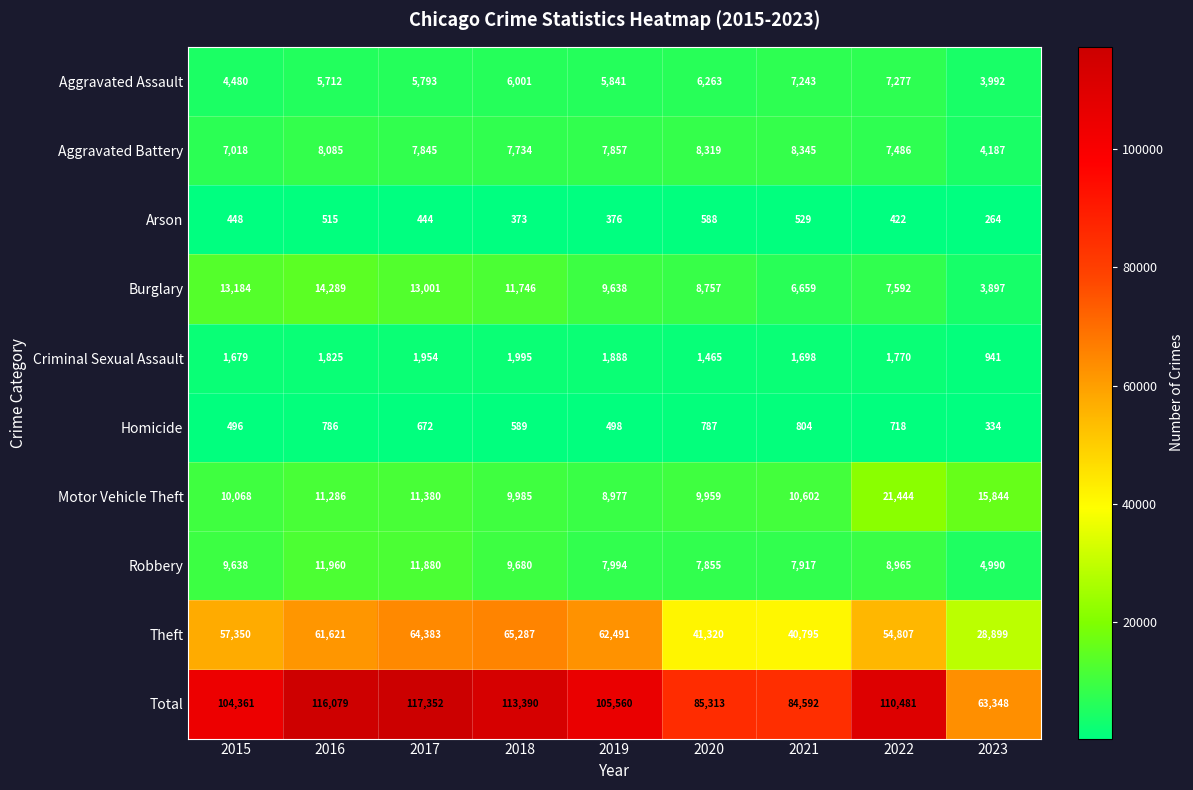

Where does the Motor Vehicle Theft series first go above 10602?

2016